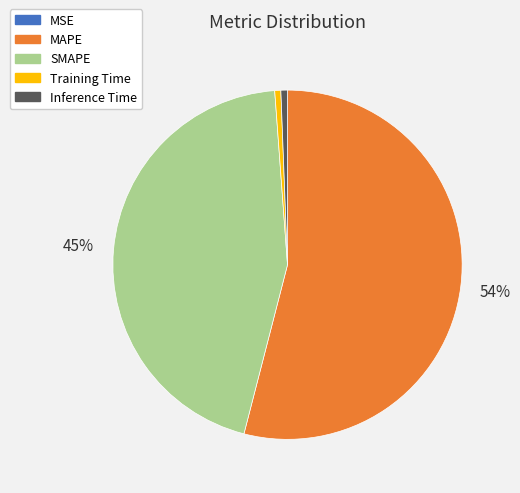

What is the largest slice in the pie chart?

MAPE